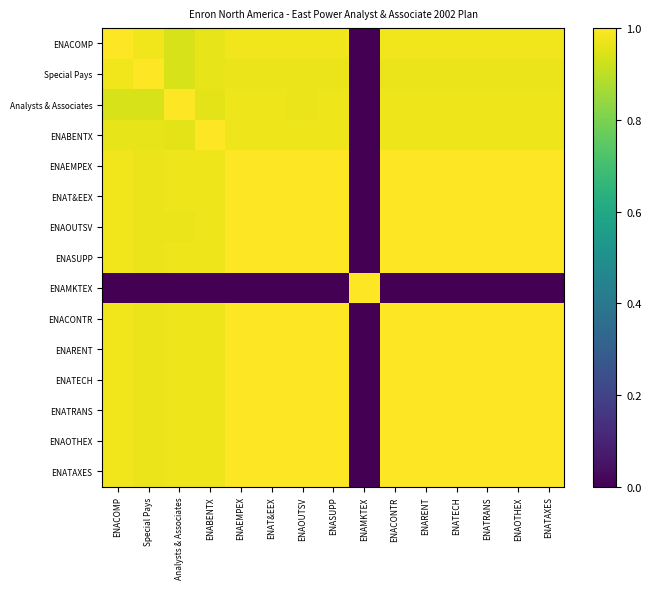

Which series changed the most between ENACONTR and ENATECH?

Analysts & Associates